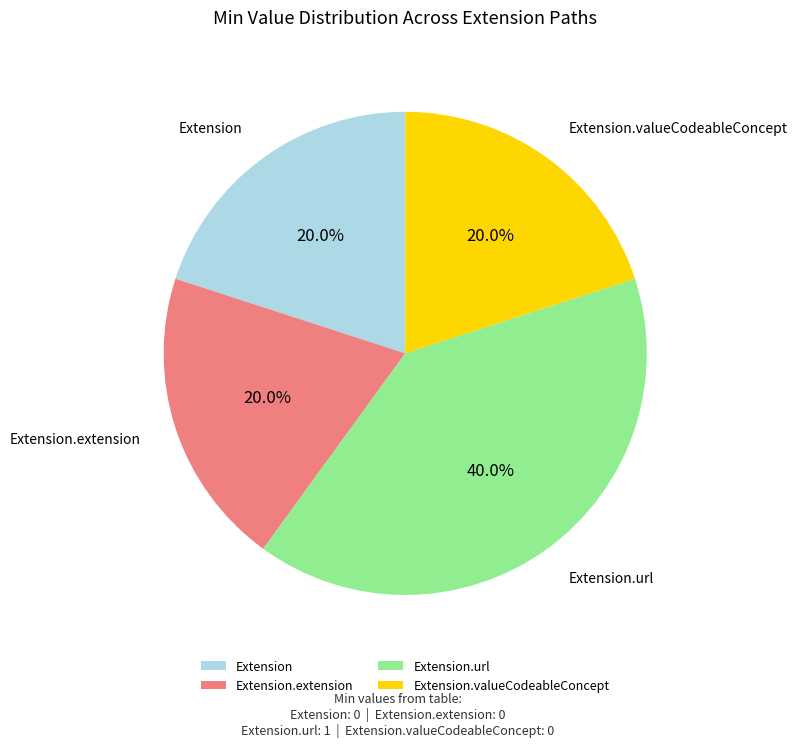

What is the total percentage of Extension.valueCodeableConcept and Extension.url?

60.0%